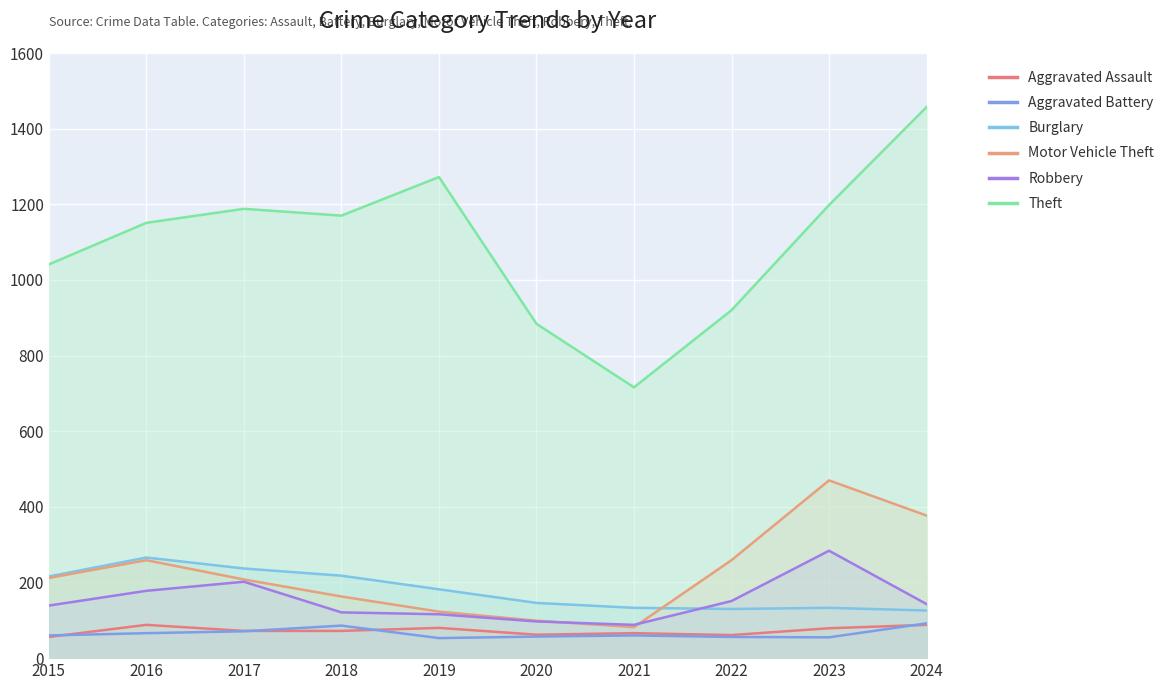

What is the difference between the maximum and minimum values in the Theft series?

741